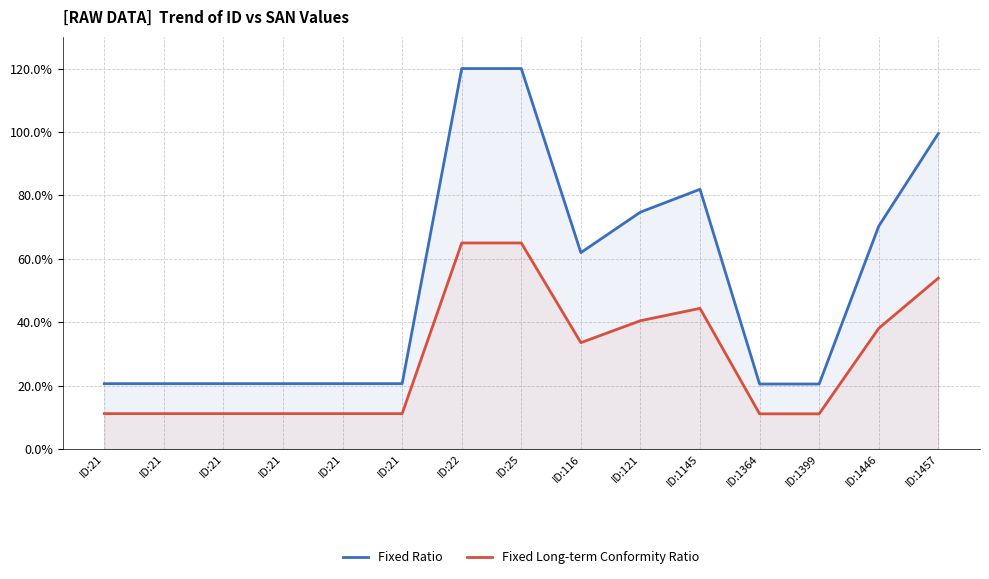

At ID:1364, list the series in order from largest to smallest.

Fixed Ratio, Fixed Long-term Conformity Ratio